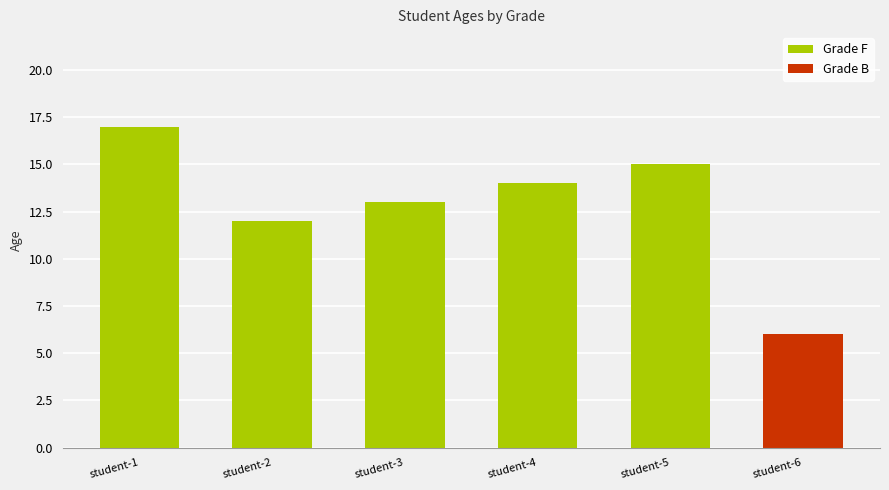

The value at student-5 is 15. True or false?

True